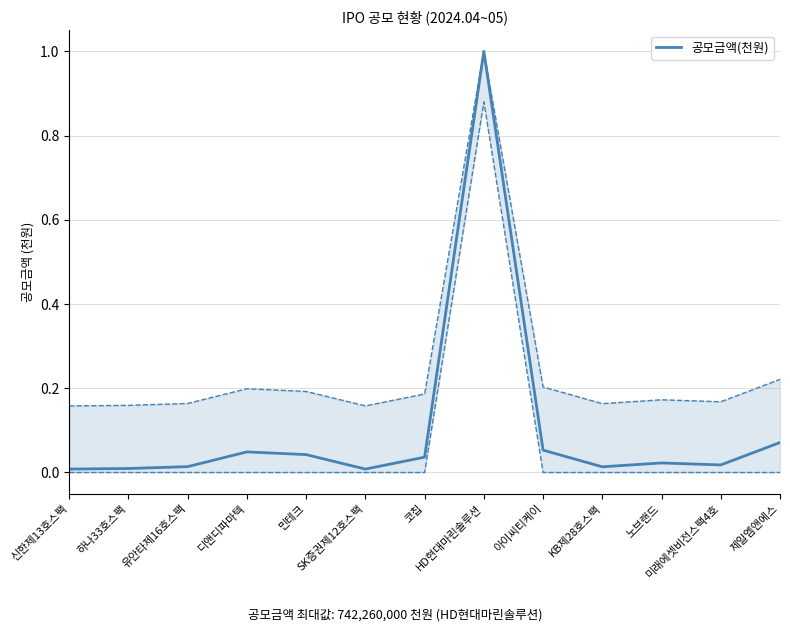

What is the maximum value shown in the chart?

1.0